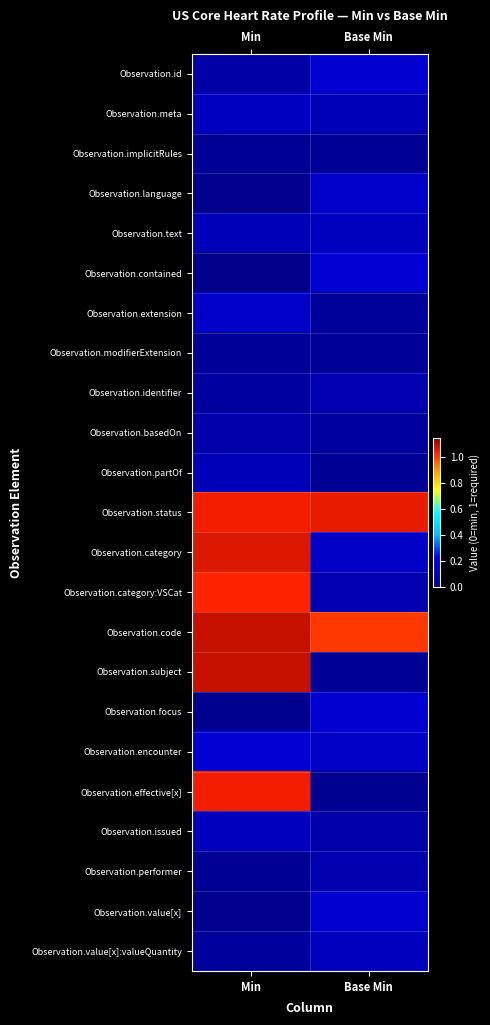

Which series has the largest total across all categories?

Observation.status